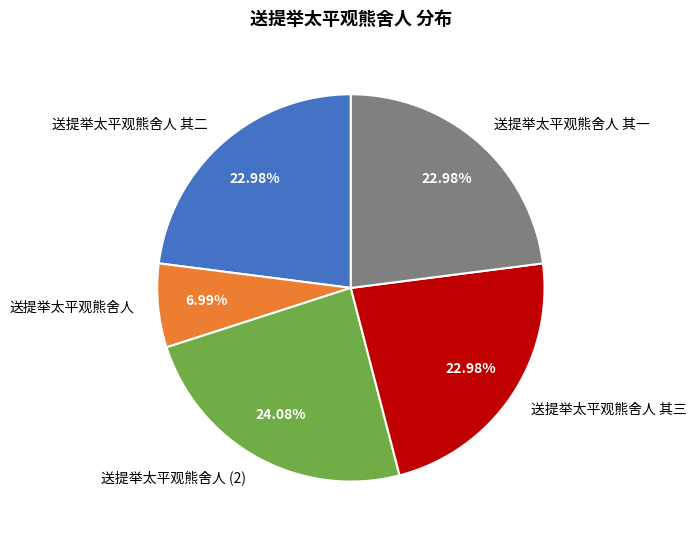

Is there any slice that represents more than half of the pie?

No